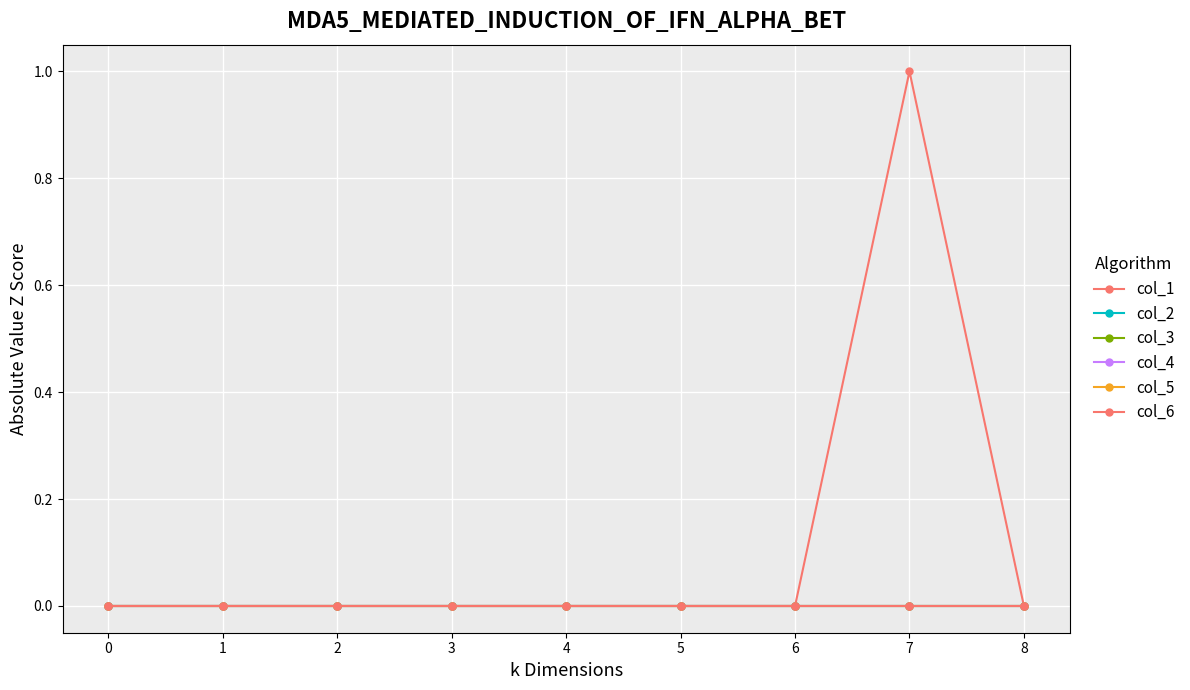

Does the chart have visible grid lines?

Yes